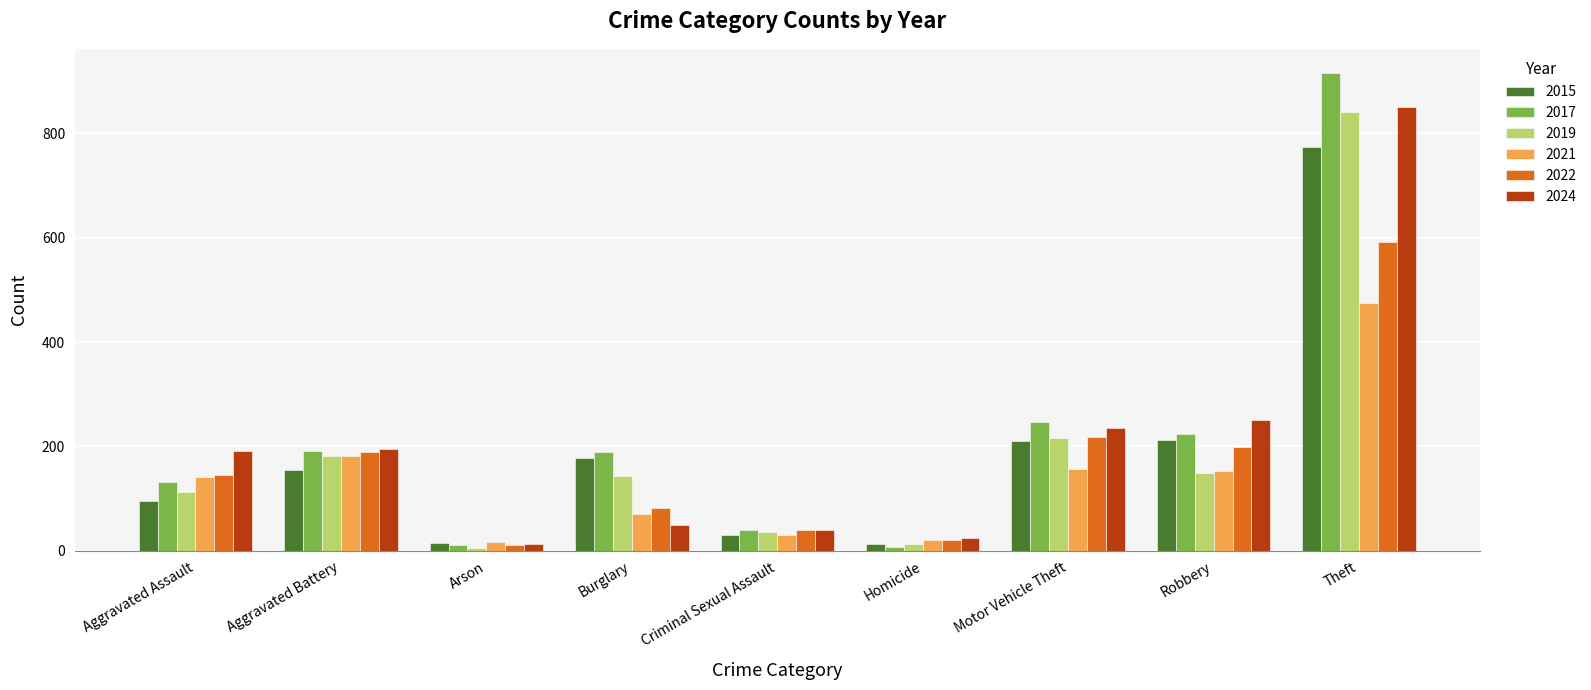

At which category does the chart reach its peak across all series?

Theft